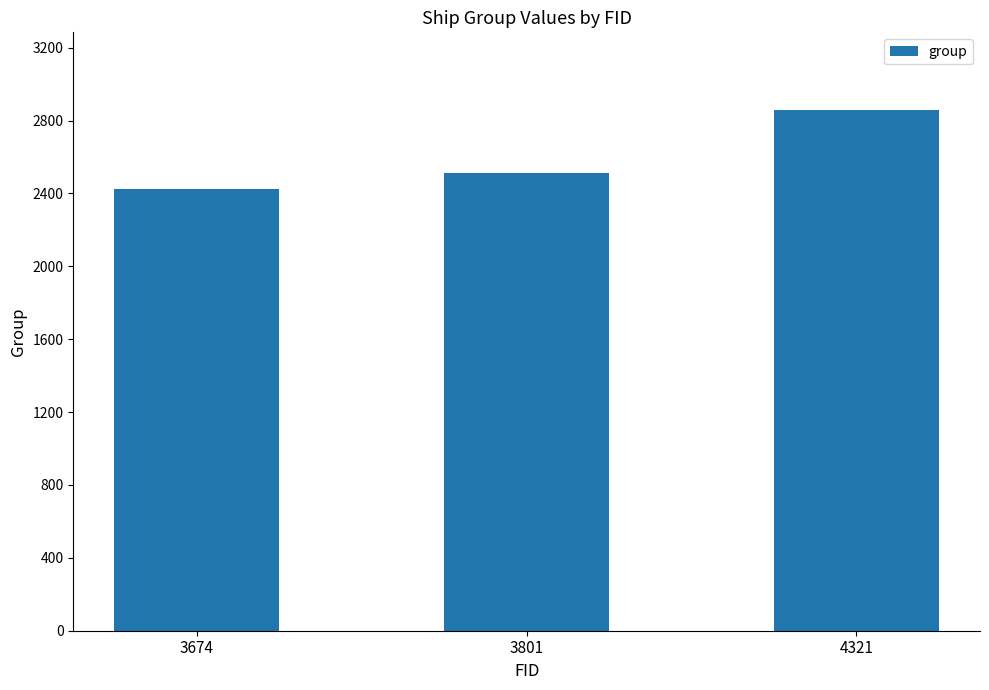

What is the difference between the values at 4321 and 3801?

343